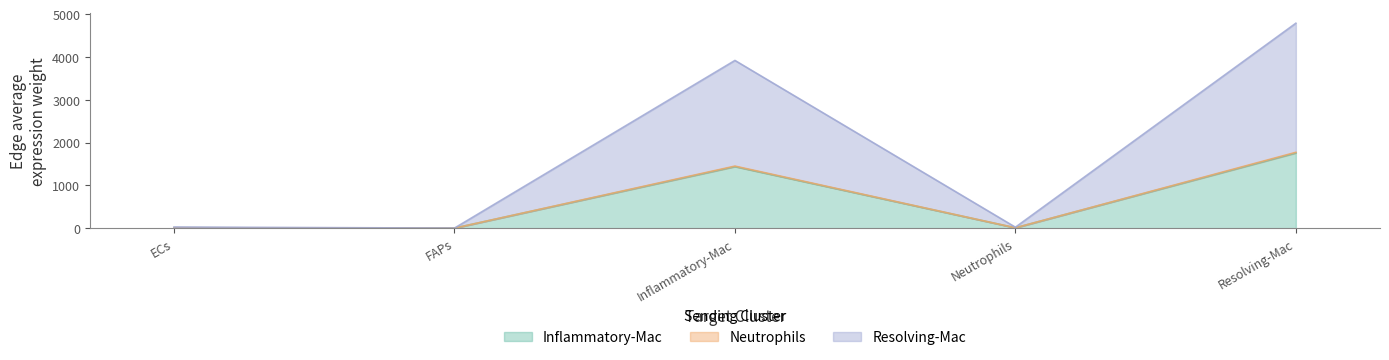

Reading left to right, transcribe all the data shown in this chart.

Inflammatory-Mac: ECs=9.4	FAPs=0.3	Inflammatory-Mac=1438.3	Neutrophils=8.0	Resolving-Mac=1757.5
Neutrophils: ECs=9.5	FAPs=0.3	Inflammatory-Mac=1450.0	Neutrophils=8.1	Resolving-Mac=1771.9
Resolving-Mac: ECs=25.7	FAPs=0.9	Inflammatory-Mac=3919.0	Neutrophils=21.8	Resolving-Mac=4788.8